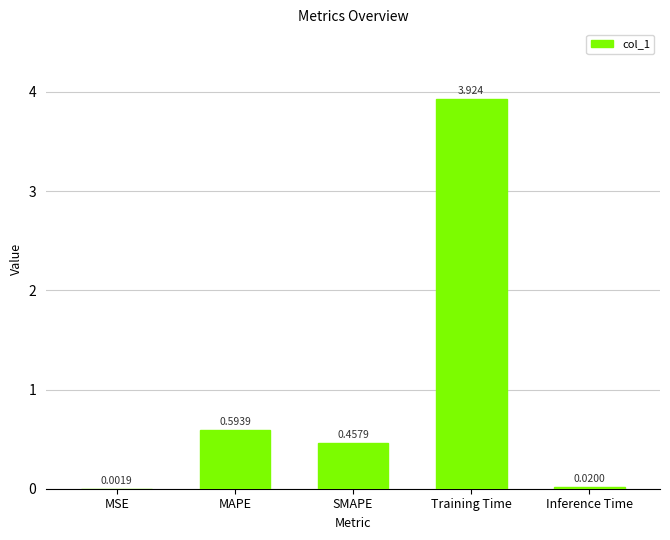

At which category does the chart reach its peak across all series?

Training Time